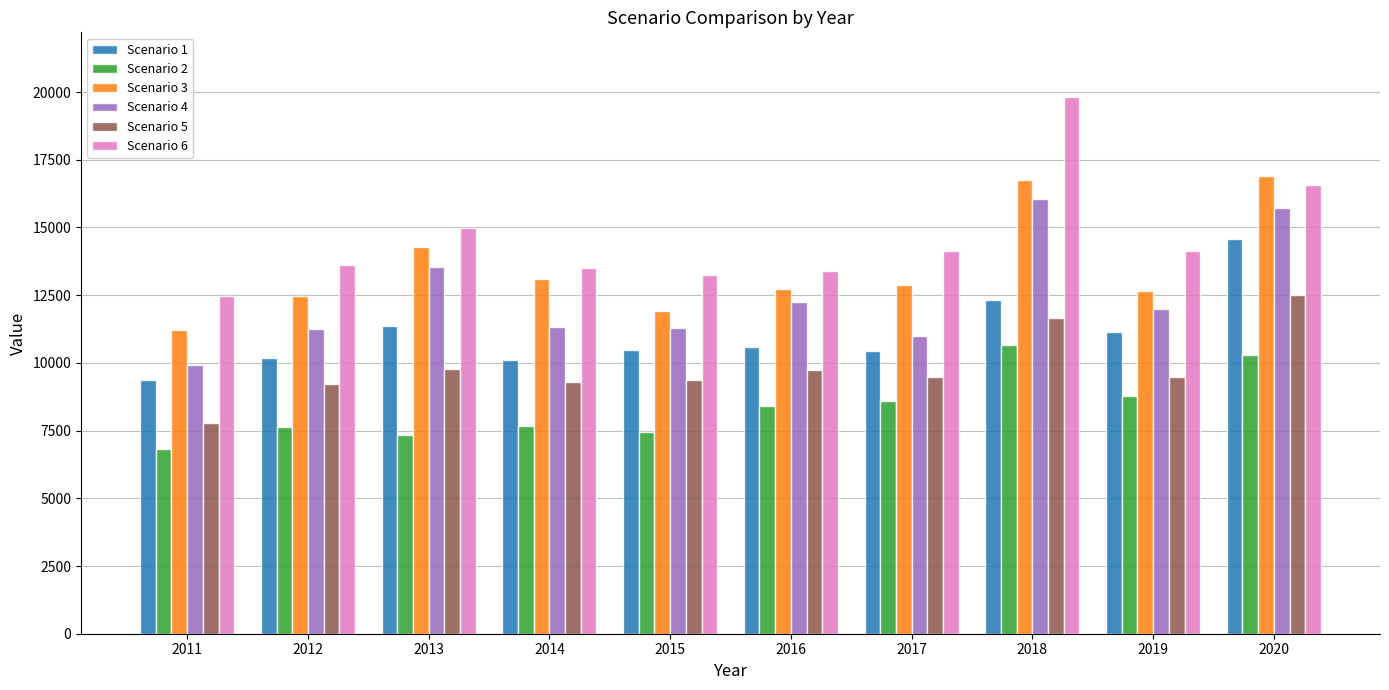

At which label does Scenario 4 first exceed 11974?

2013